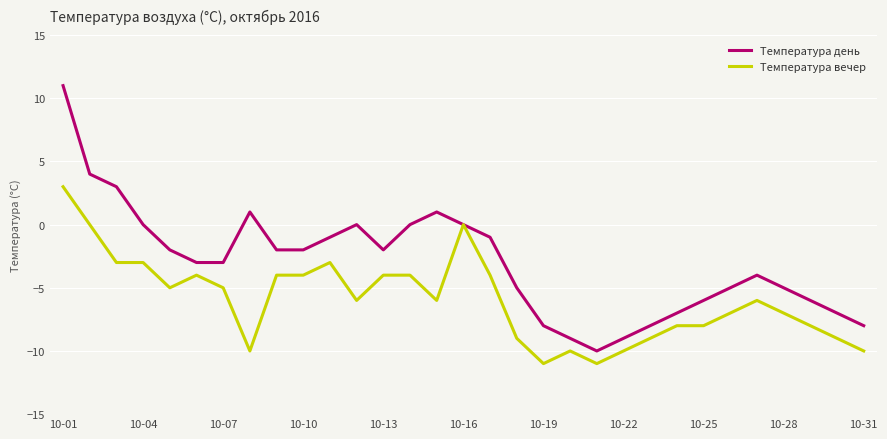

What is the greatest value displayed?

11